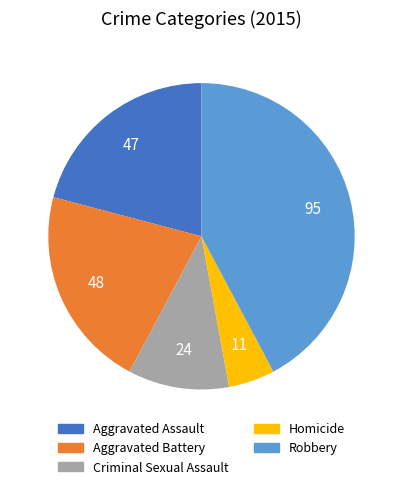

Does any single category account for the majority?

No